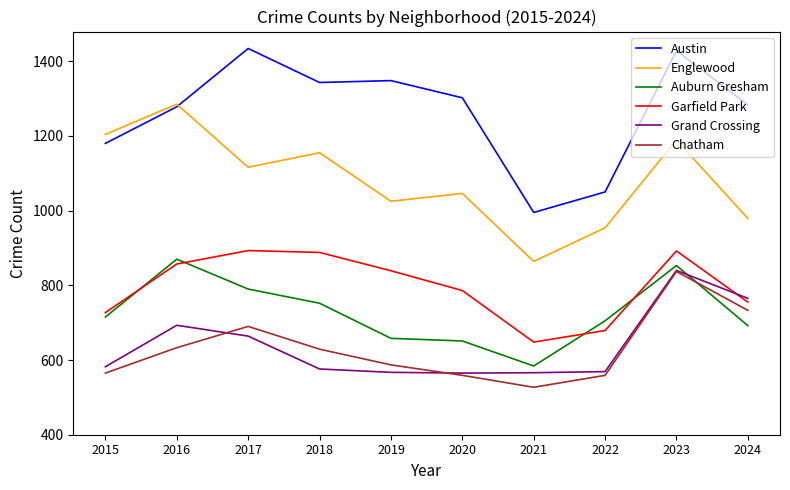

What is the maximum value shown in the chart?

1434